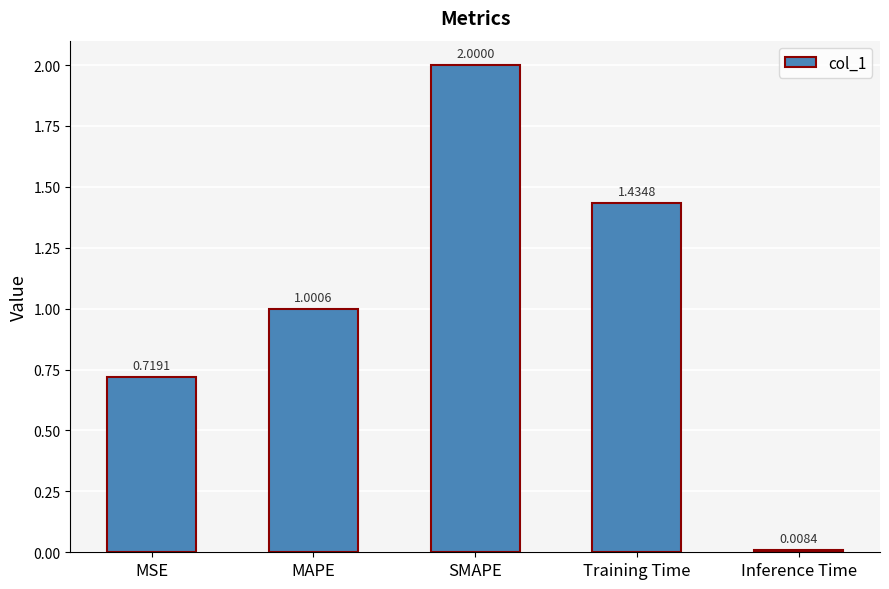

What is the label of the 2nd bar from the left?

MAPE